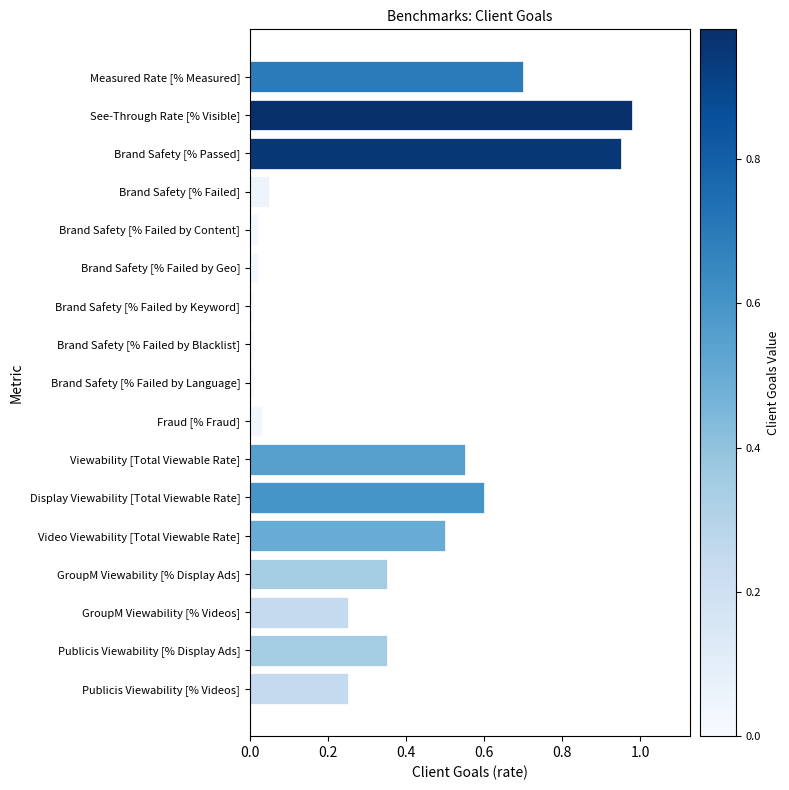

What is the sum of all values?

5.6